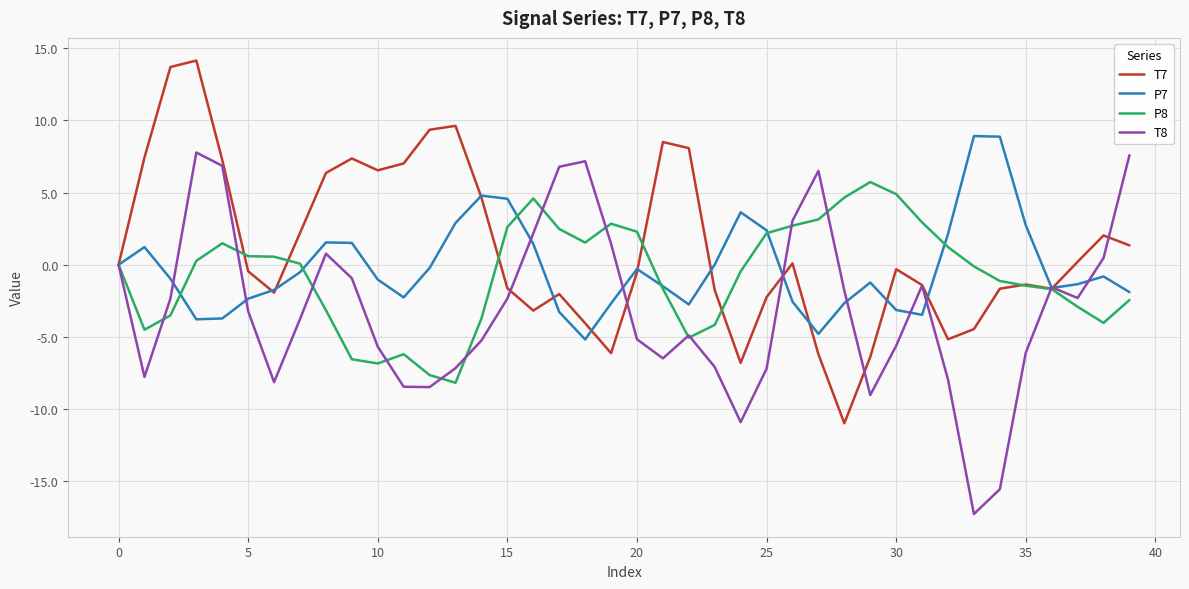

What is the smallest value displayed?

-17.3